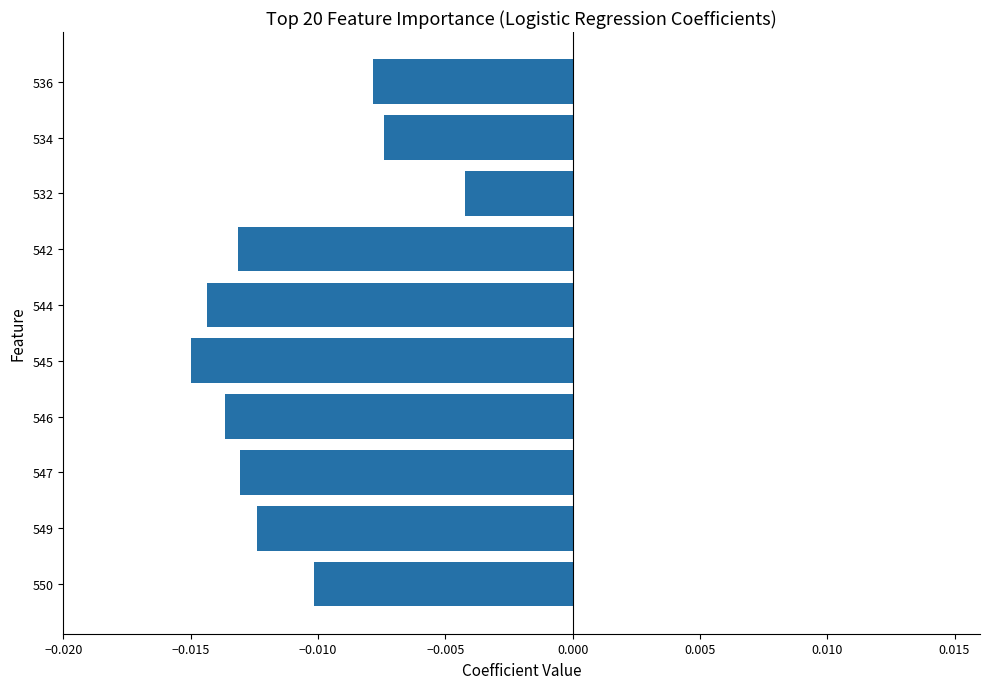

Where is the data nearest to the value 0?

532